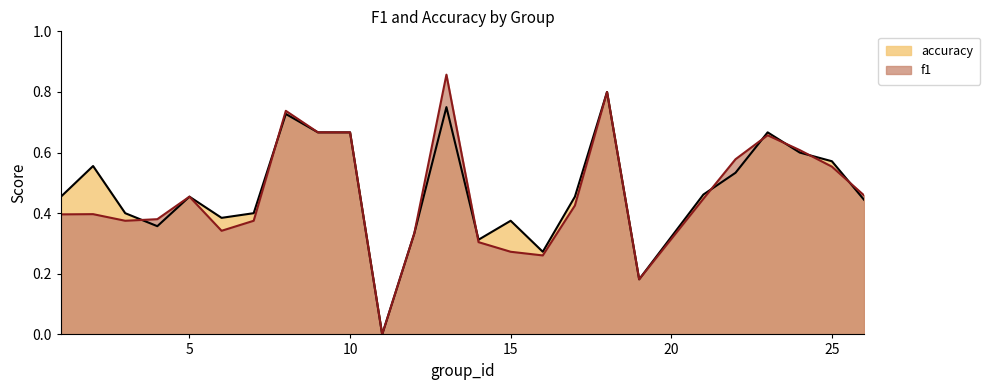

What are all the series names shown in the legend?

accuracy, f1